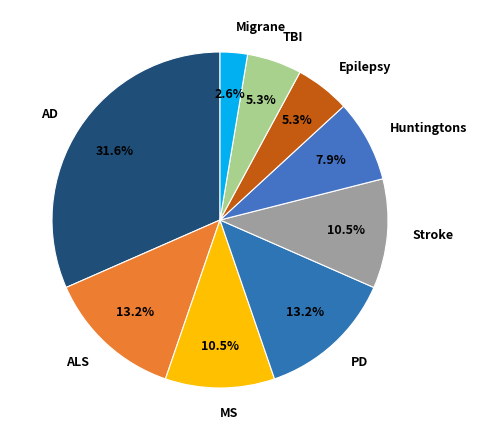

True or false: MS accounts for 17% of the total.

False